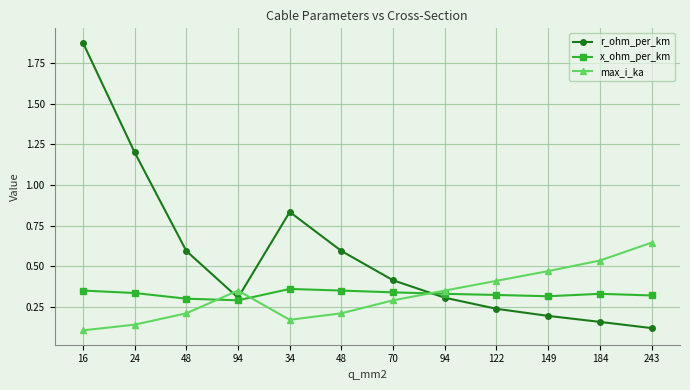

True or false: x_ohm_per_km has more than 2 interior local peaks.

False